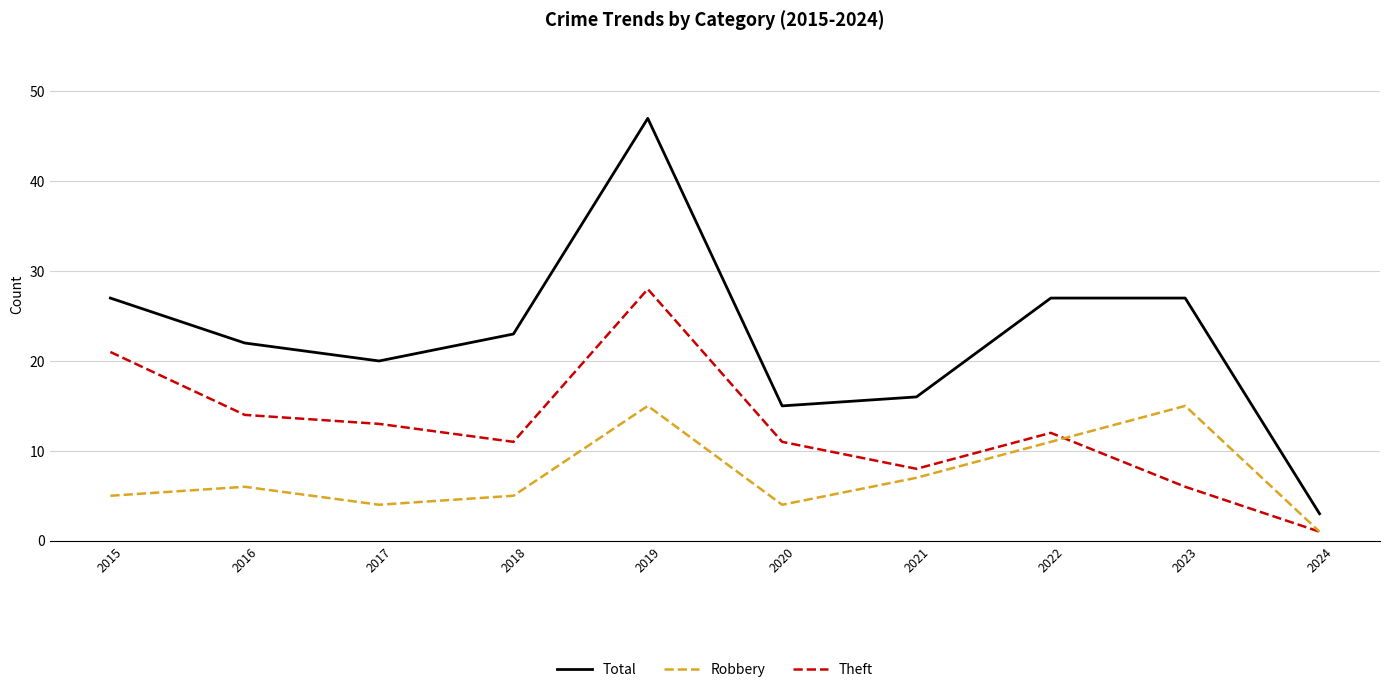

What is the sum of the Total values at 2020 and 2018?

38